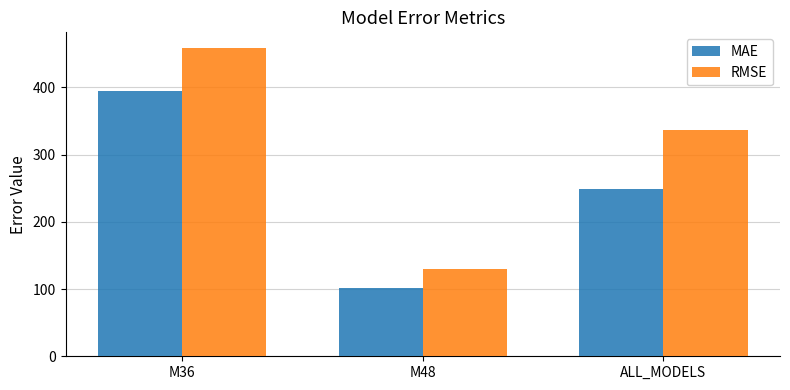

What is the difference between the highest and lowest values at M48?

27.6